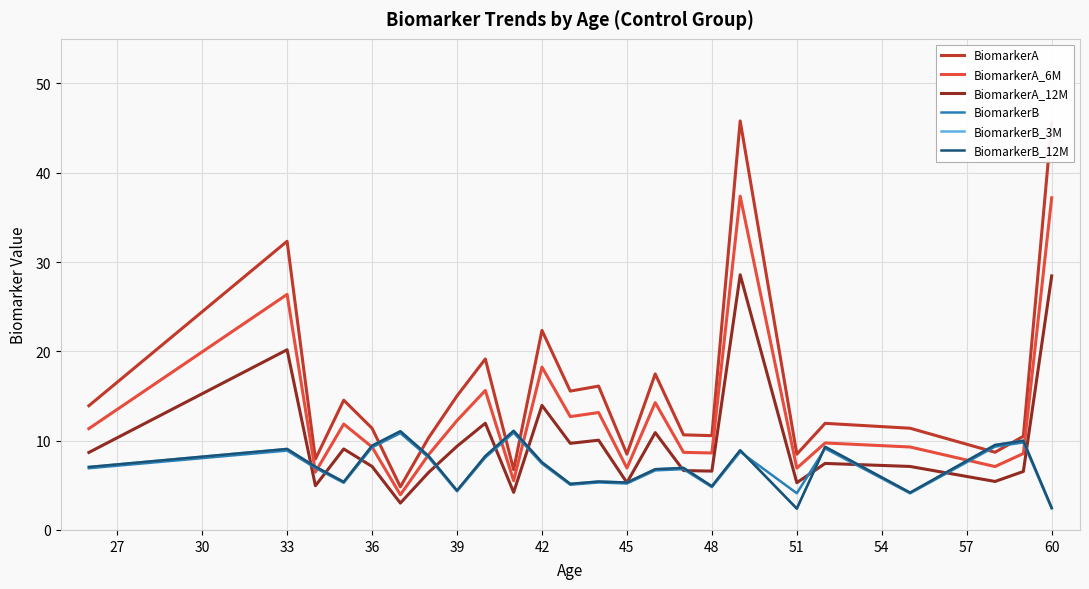

Does the chart display data point markers on the line(s)?

No